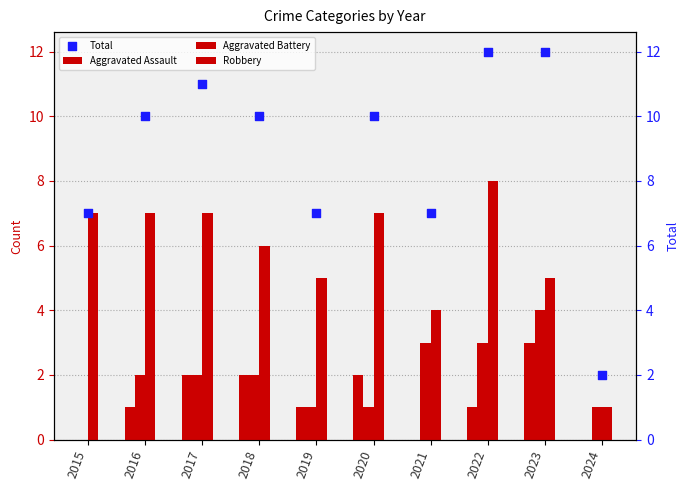

At which category is the sum across all series the highest?

2022